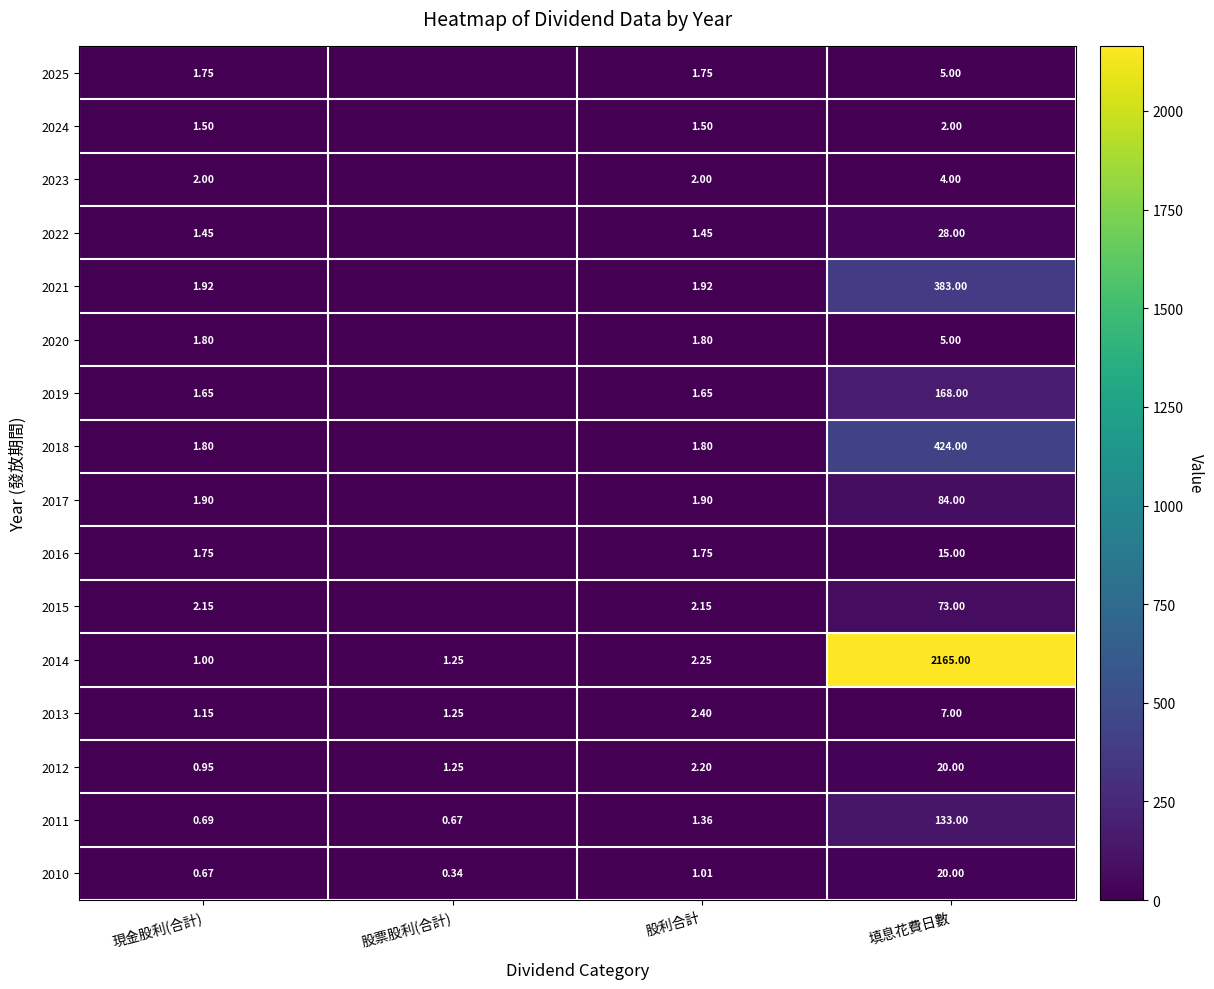

Is the value of 2014 at 現金股利(合計) greater than the value of 2015 at 填息花費日數?

No